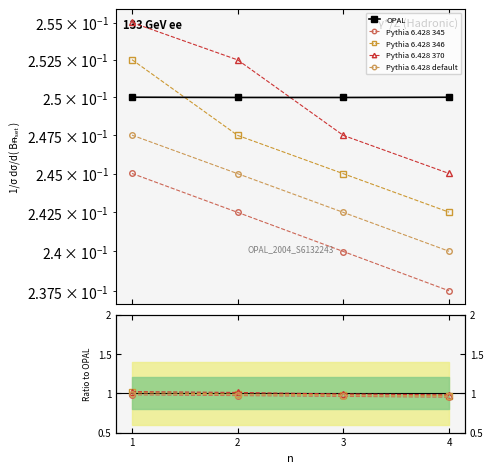

True or false: Pythia 6.428 345 and Pythia 6.428 default intersect in this chart.

False